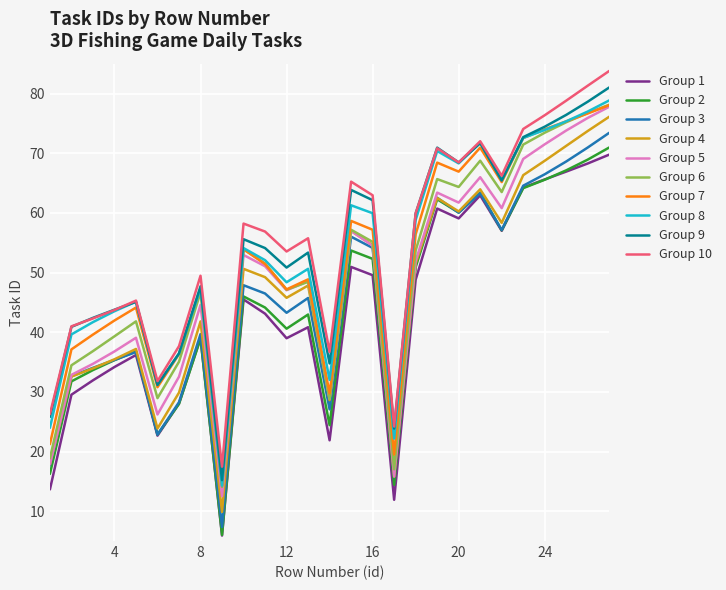

What is the maximum value shown in the chart?

83.8